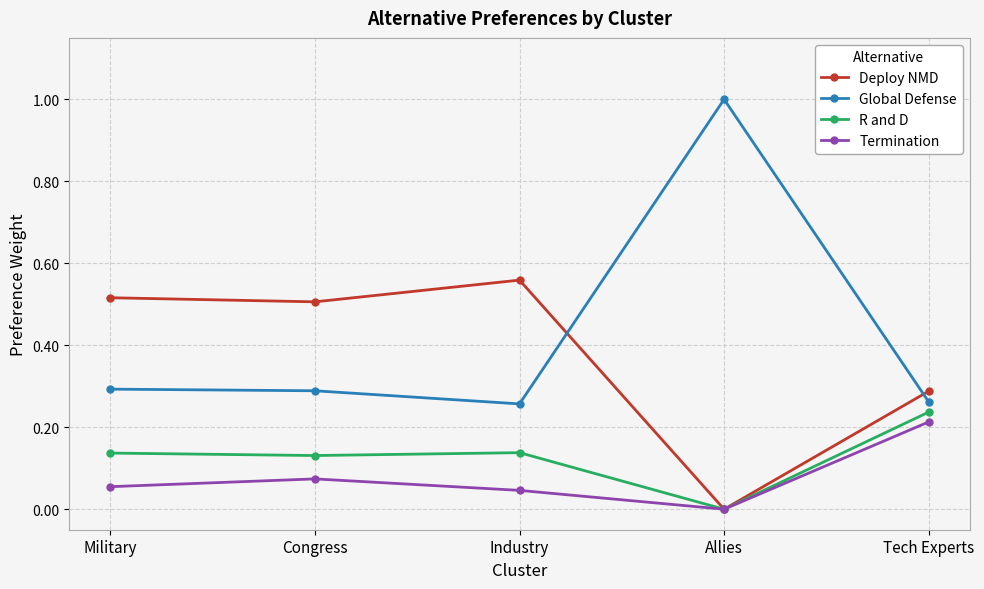

Which series has the widest spread of values?

Global Defense